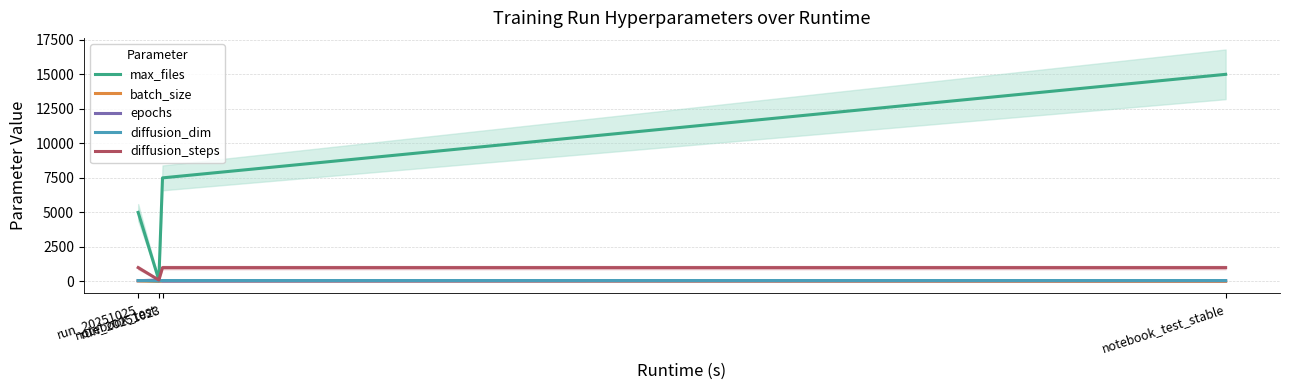

Which series has the widest spread of values?

max_files